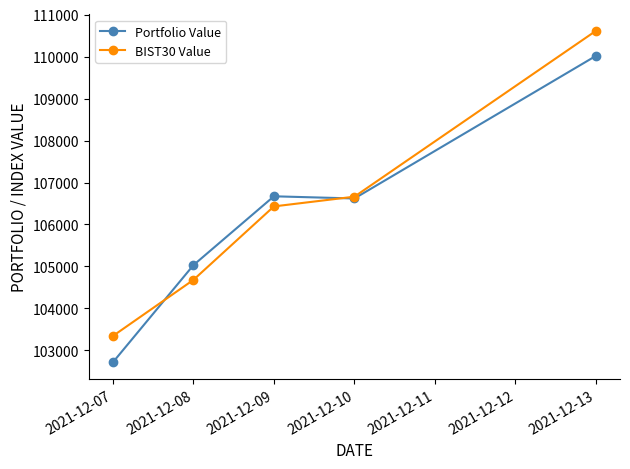

What is the lowest value of the BIST30 Value series?

103345.6